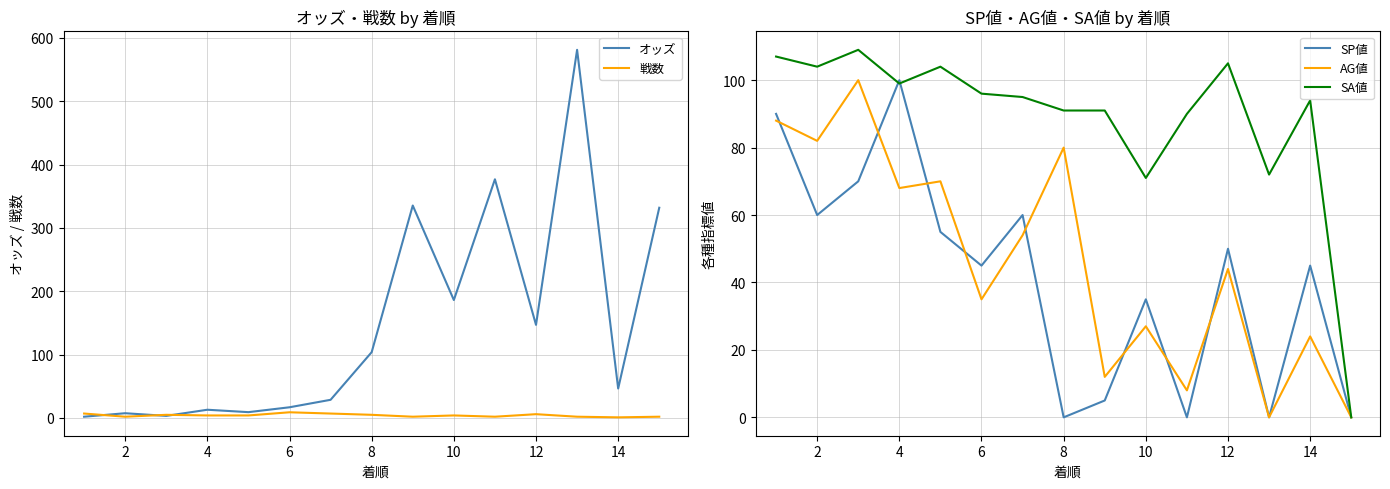

True or false: SA値 and オッズ intersect in this chart.

True